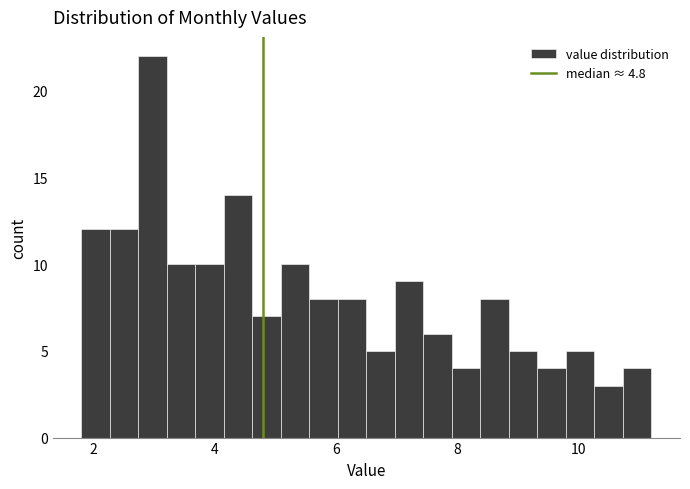

Read against the x-axis, roughly where is the centre of the tallest bar?

3.0